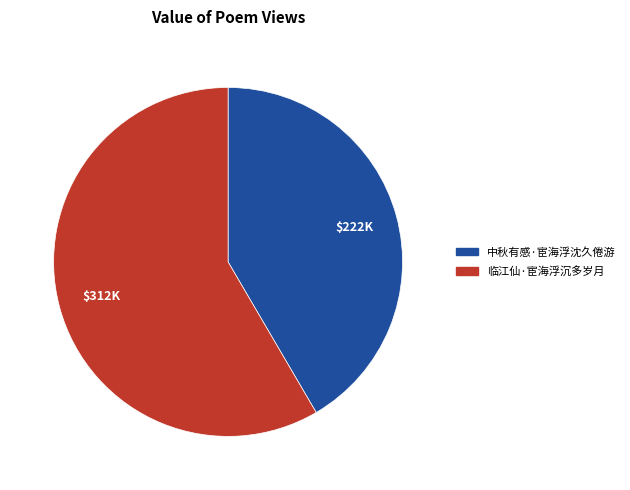

Rank the categories by value from lowest to highest.

中秋有感·宦海浮沈久倦游, 临江仙·宦海浮沉多岁月